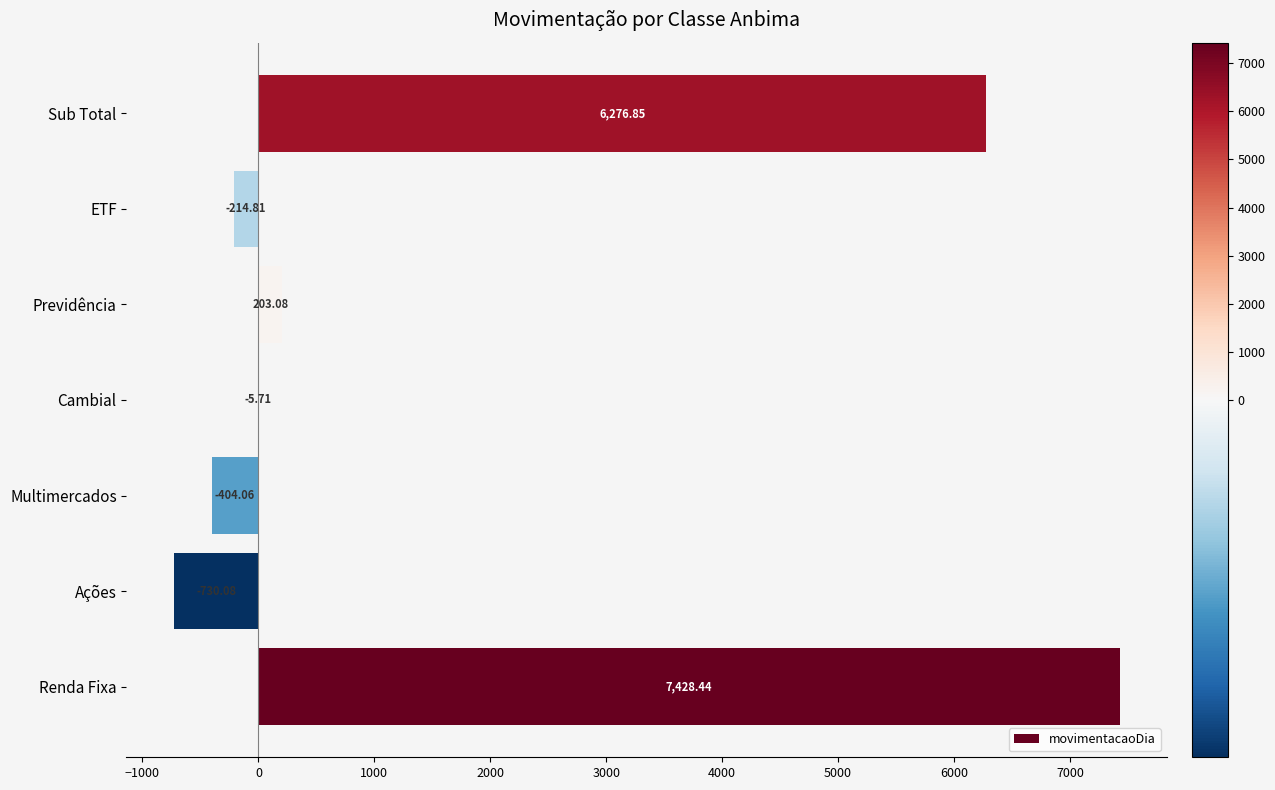

Which label corresponds to the largest value in the chart?

Renda Fixa